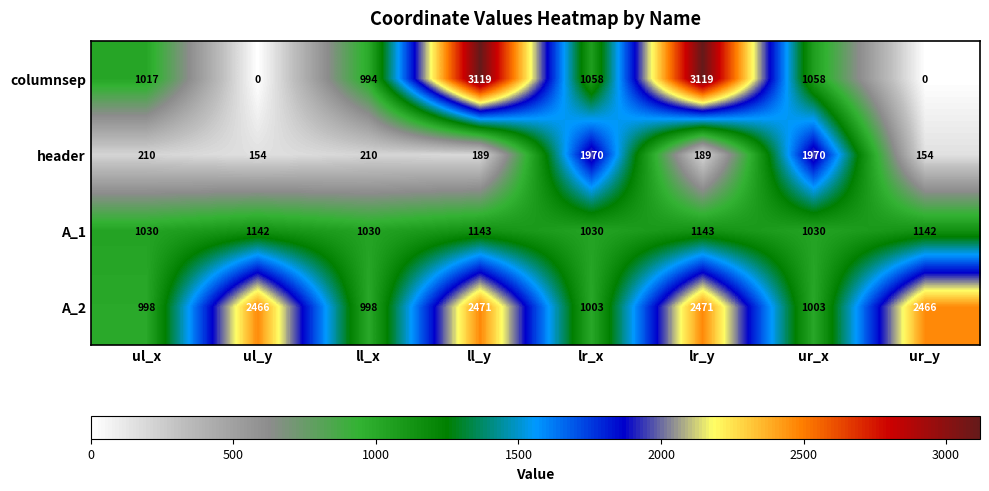

At how many categories does at least one series exceed 132?

8